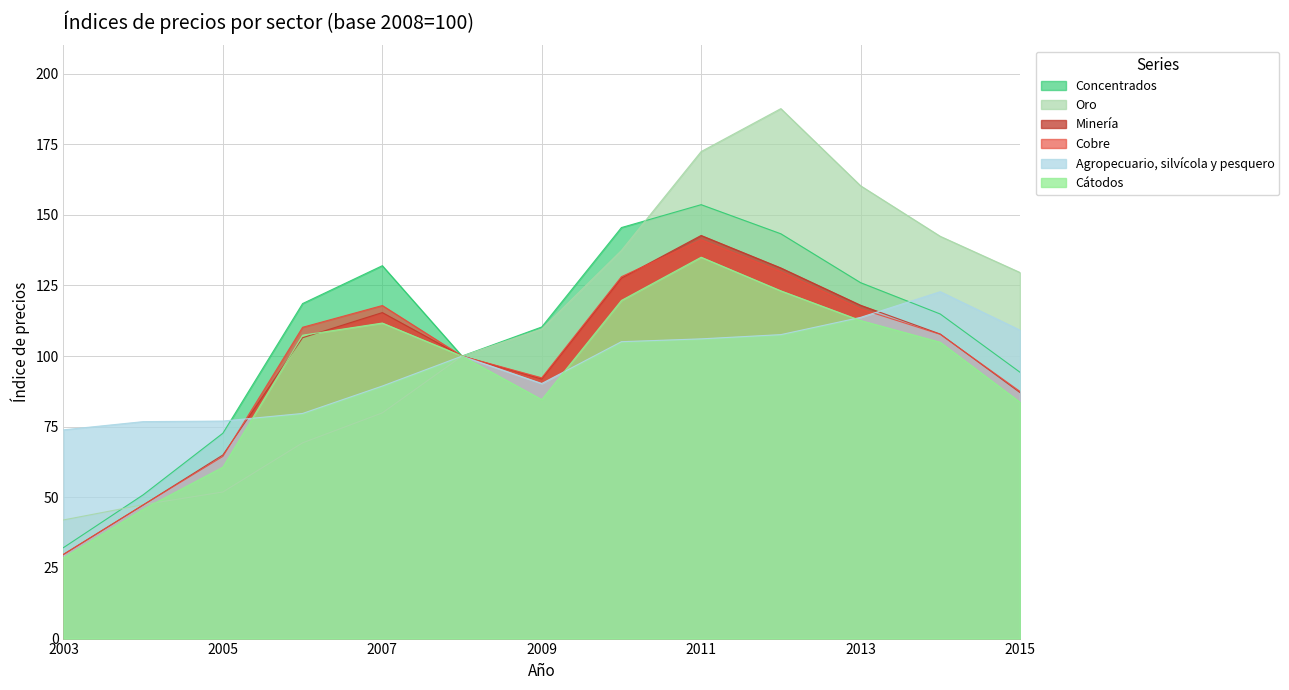

At which label does Agropecuario, silvícola y pesquero reach its peak?

2014